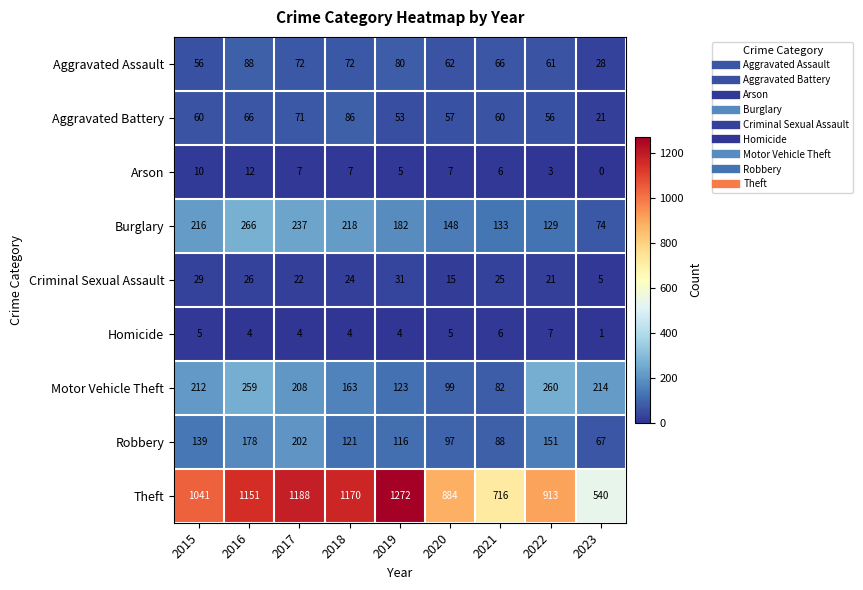

At which category does the chart reach its minimum across all series?

2023